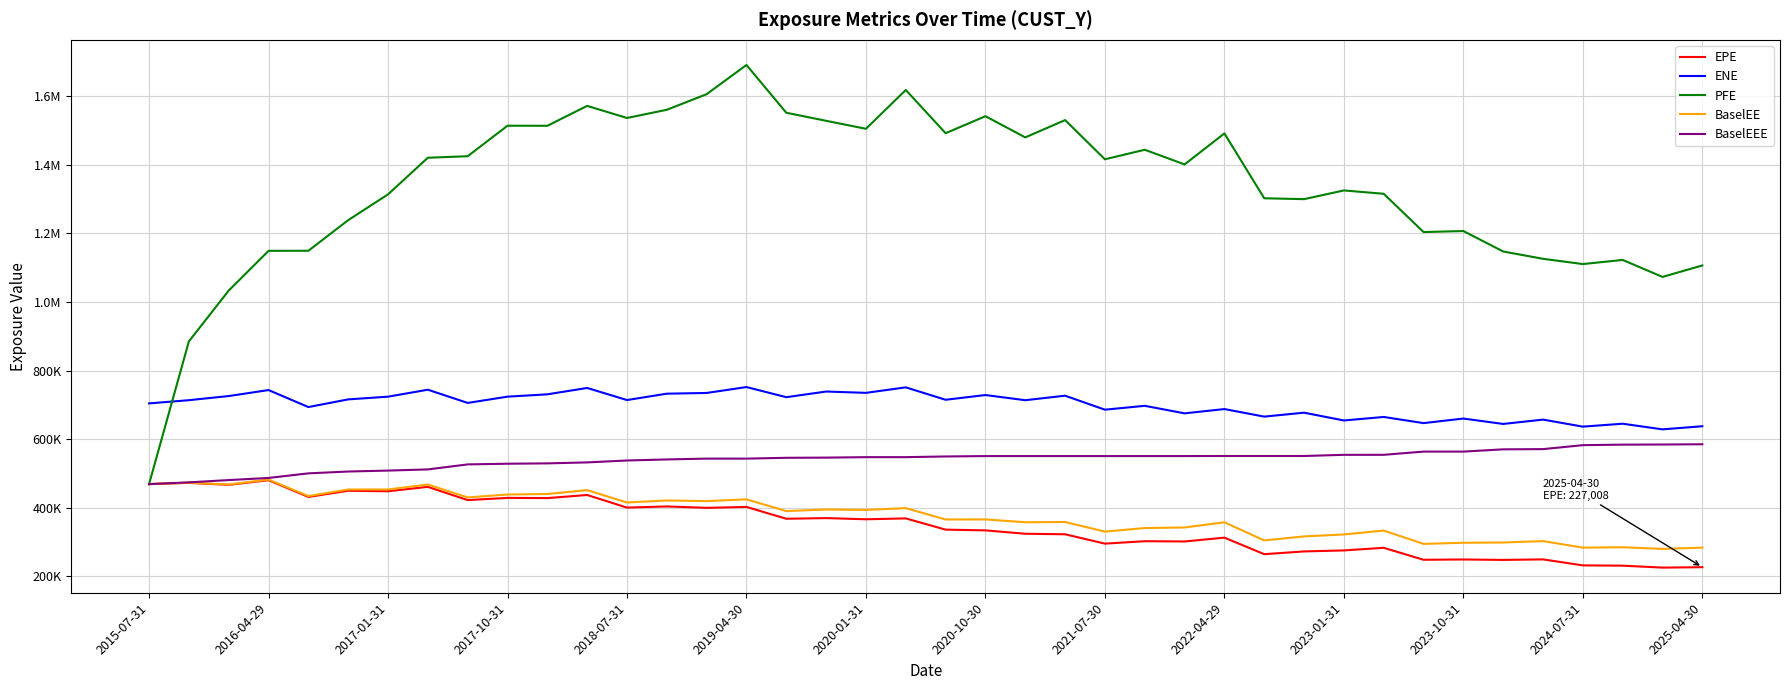

Does the chart display data point markers on the line(s)?

No